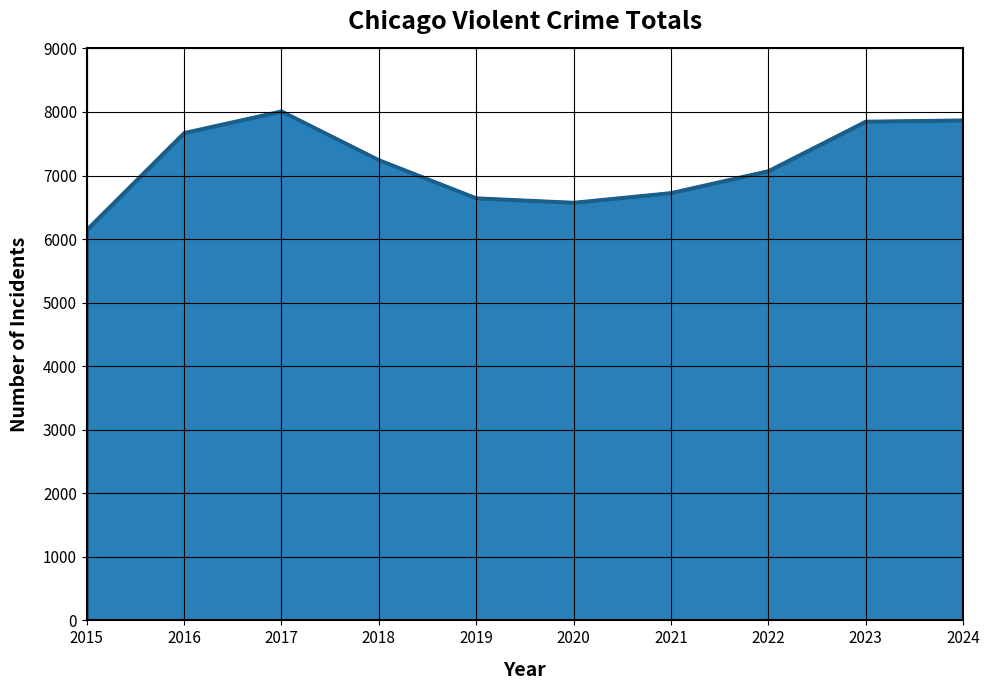

Is it true that the value at 2017 is 8012?

True